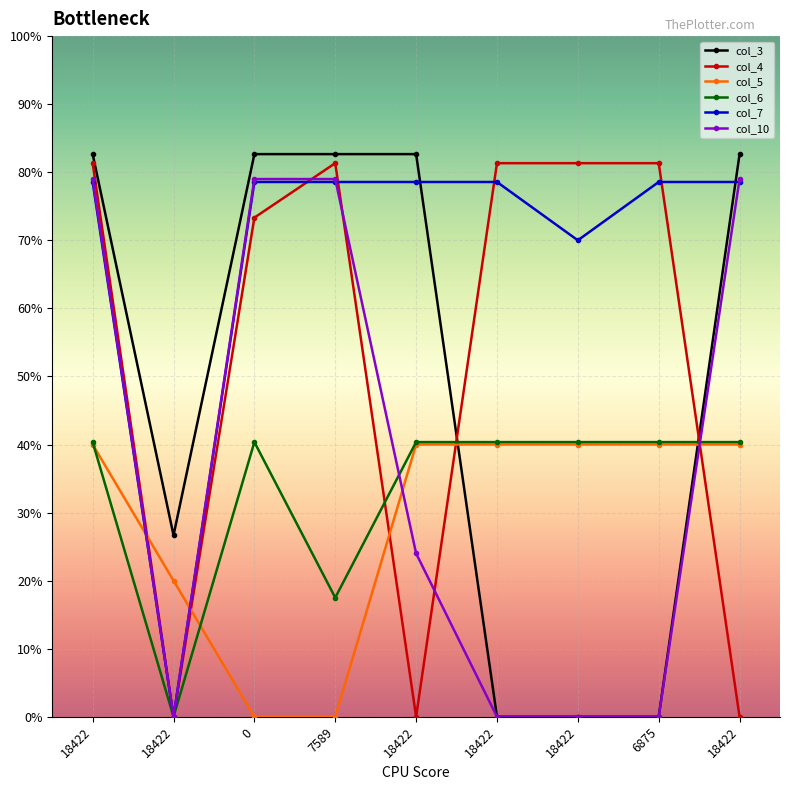

Where is col_10 nearest to the value 9875?

18422